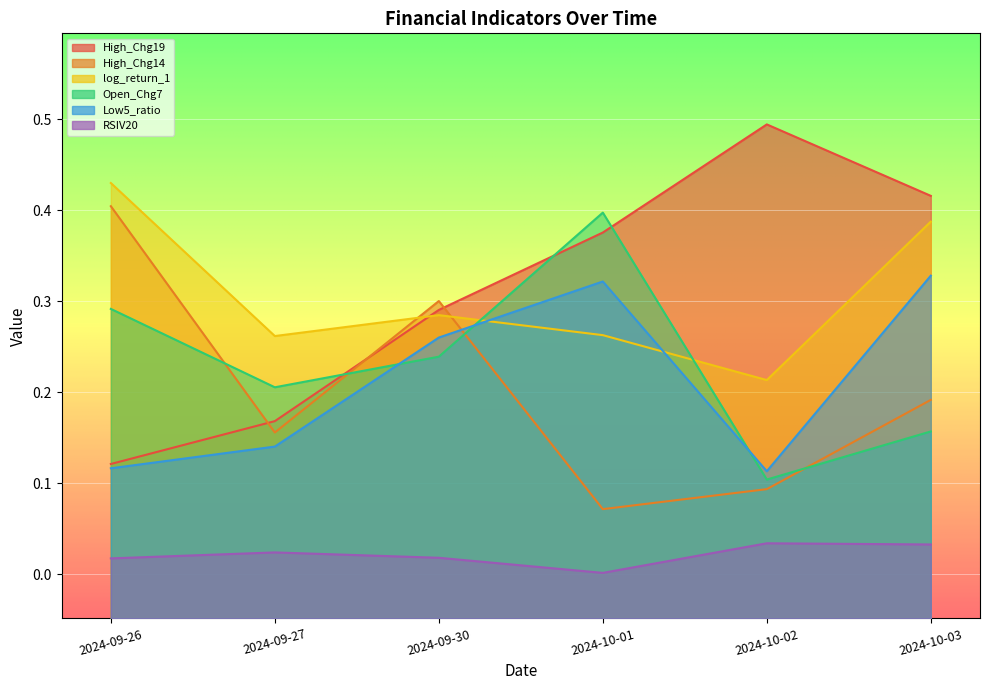

What is the value of the Low5_ratio point at the 2nd from the left?

0.1